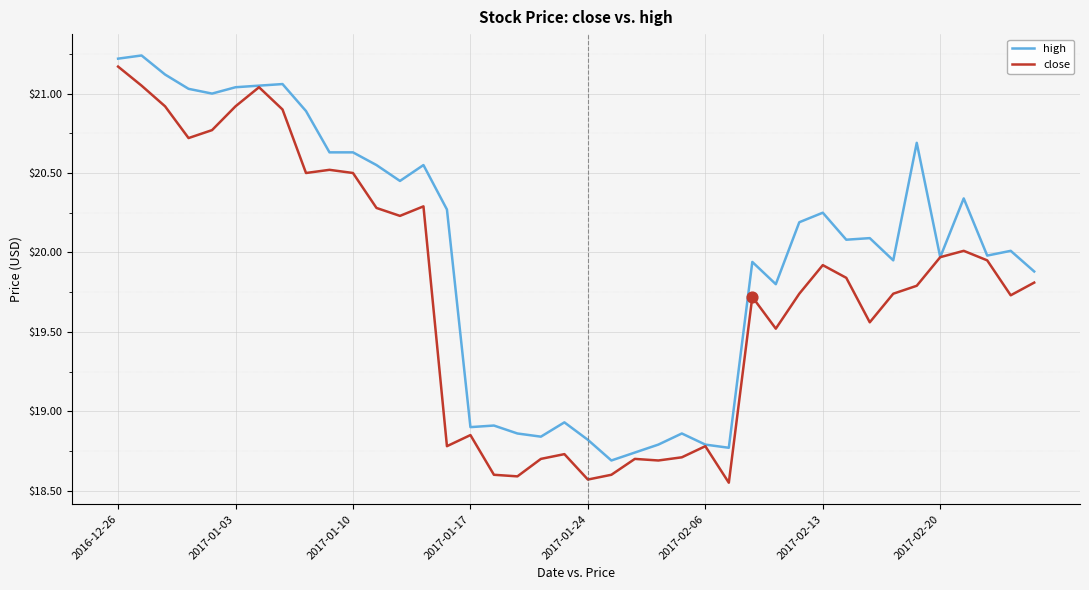

Which series has the largest total across all categories?

high